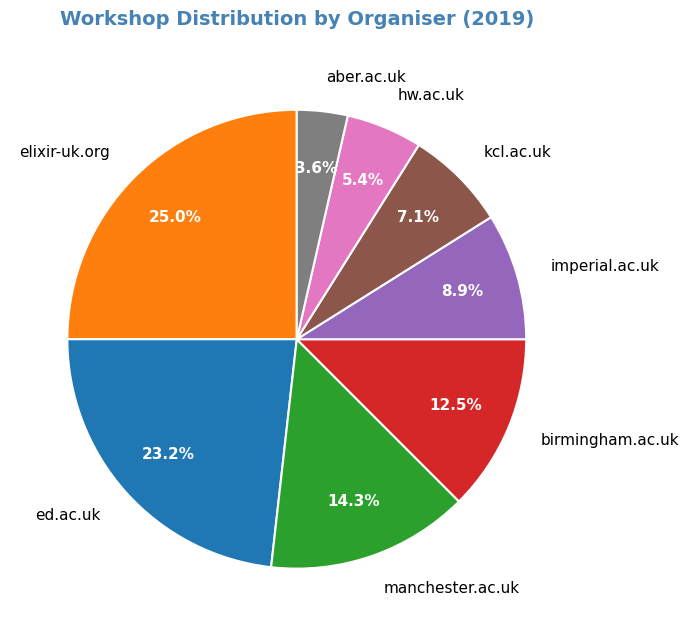

Combined, do ed.ac.uk and imperial.ac.uk account for over 50%?

No